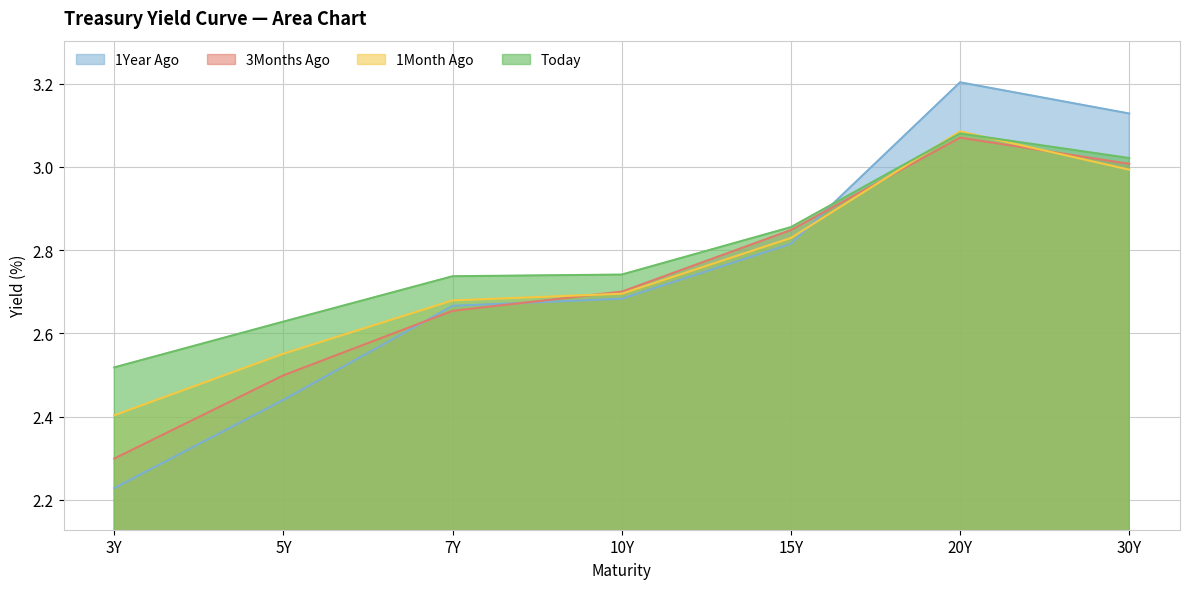

True or false: 3Months Ago and 1Month Ago cross at least once.

True